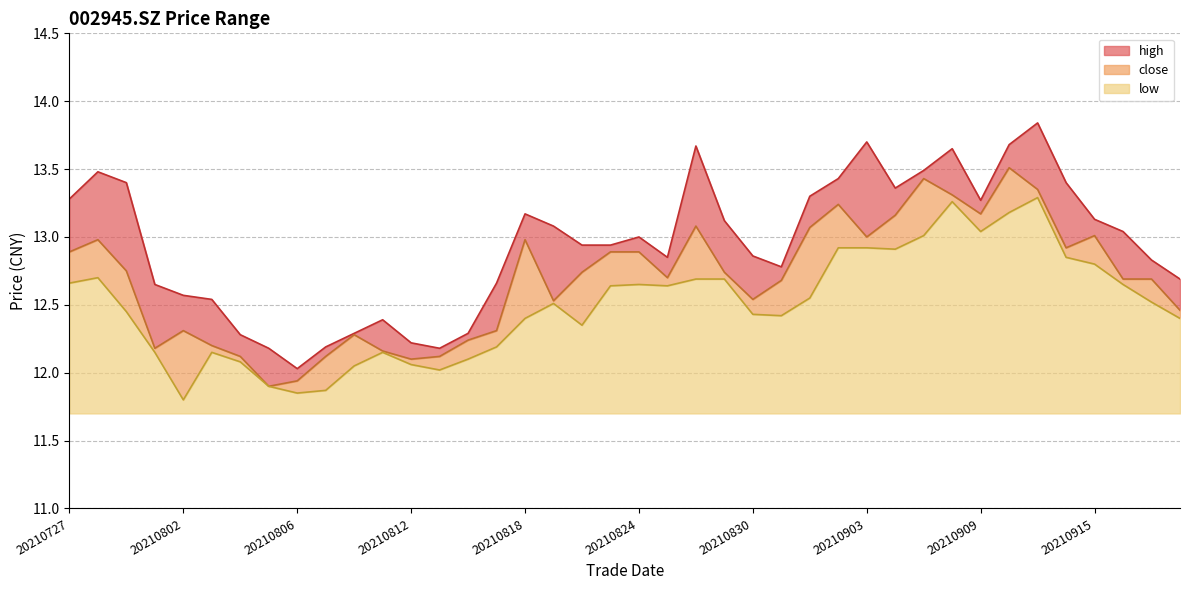

What is the difference between the maximum and minimum values in the close series?

1.6